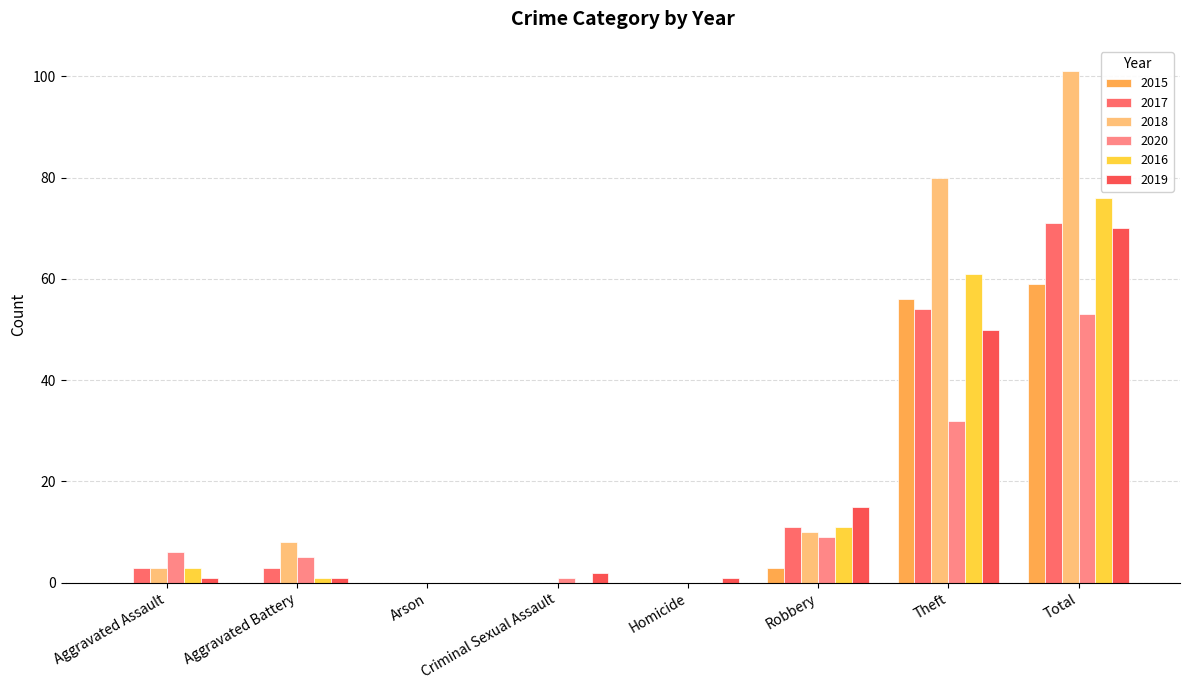

Reading left to right, extract all data points from this chart.

2015: 0	0	0	0	0	3	56	59
2017: 3	3	0	0	0	11	54	71
2018: 3	8	0	0	0	10	80	101
2020: 6	5	0	1	0	9	32	53
2016: 3	1	0	0	0	11	61	76
2019: 1	1	0	2	1	15	50	70